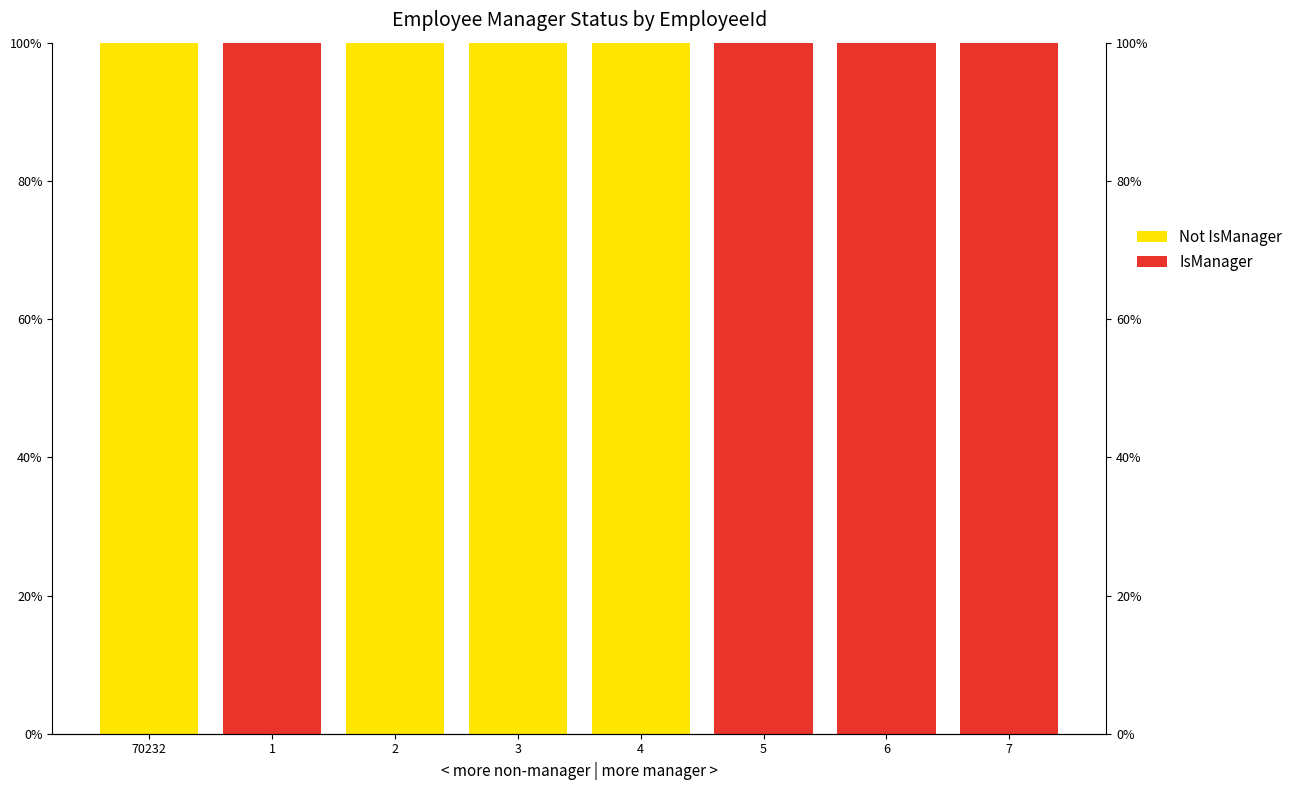

What is the label of the 5th bar from the right?

3